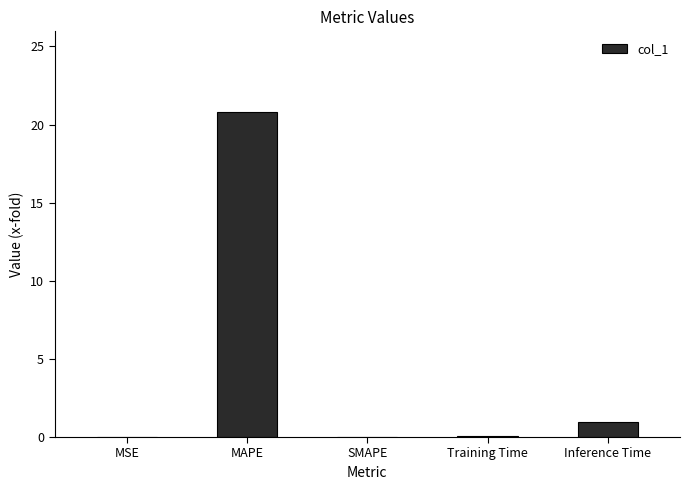

At which category does the chart reach its peak across all series?

MAPE